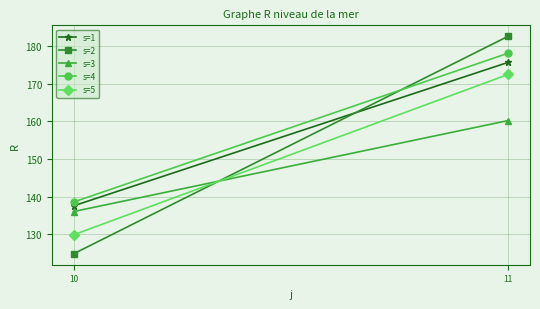

What is the value of the s=4 point at the 2nd from the left?

178.1